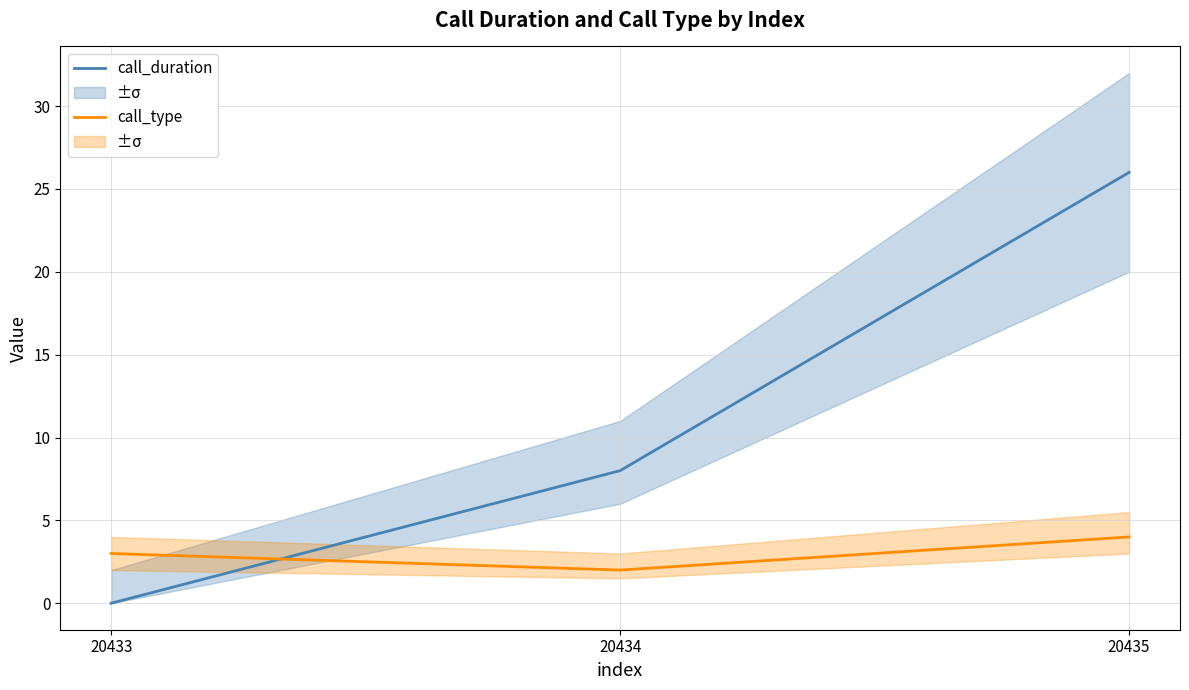

Reading left to right, what are all the values shown in this chart?

call_duration: 20433=0	20434=8	20435=26
call_type: 20433=3	20434=2	20435=4